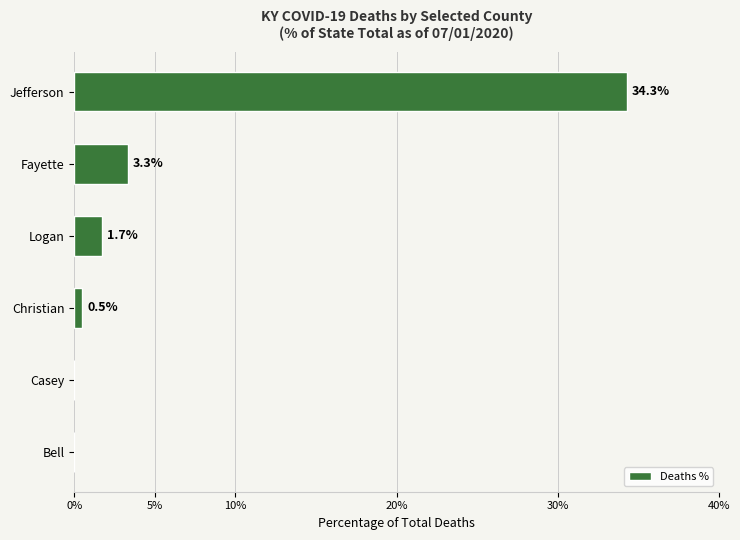

What is the sum of all values?

39.8